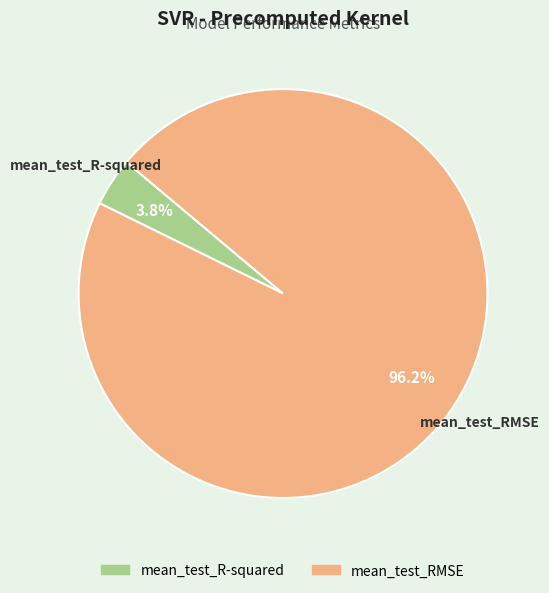

To the nearest percent, what percentage of the pie is mean_test_RMSE?

96%